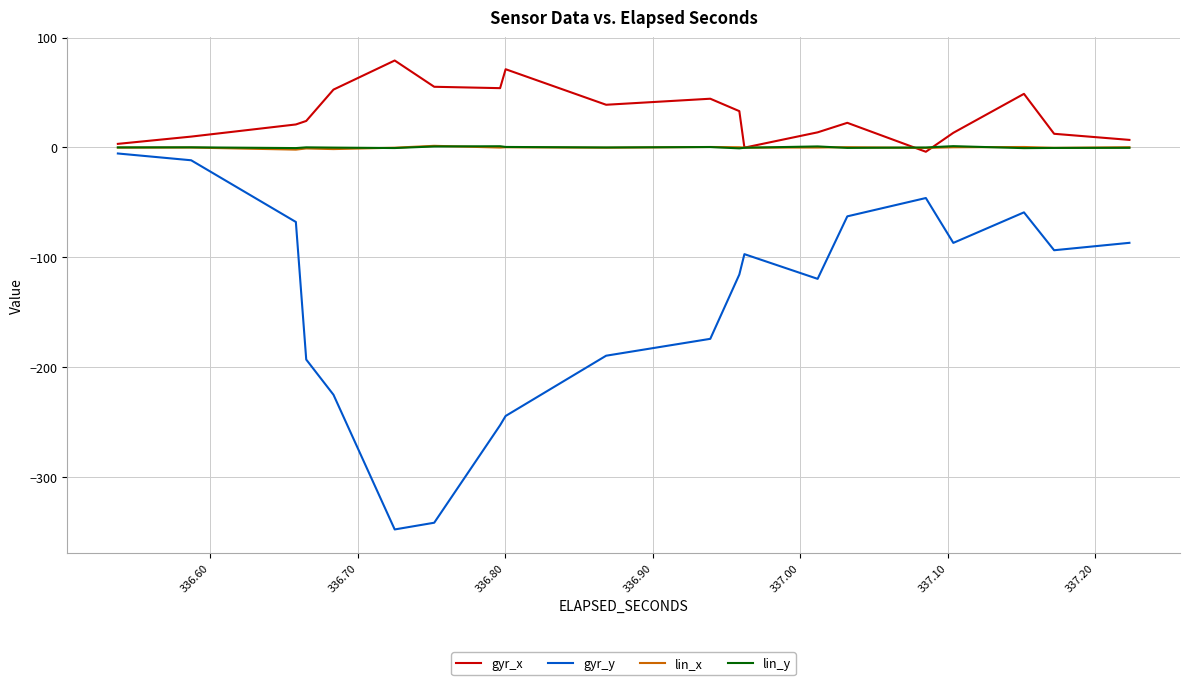

Which series has the largest total across all categories?

gyr_x